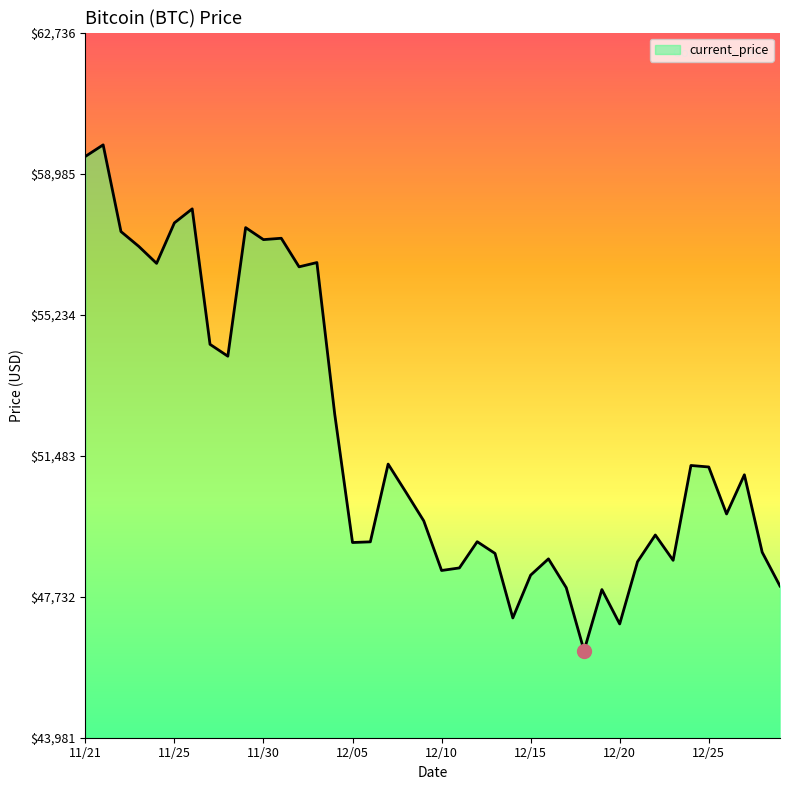

How many lines are shown in the chart?

1